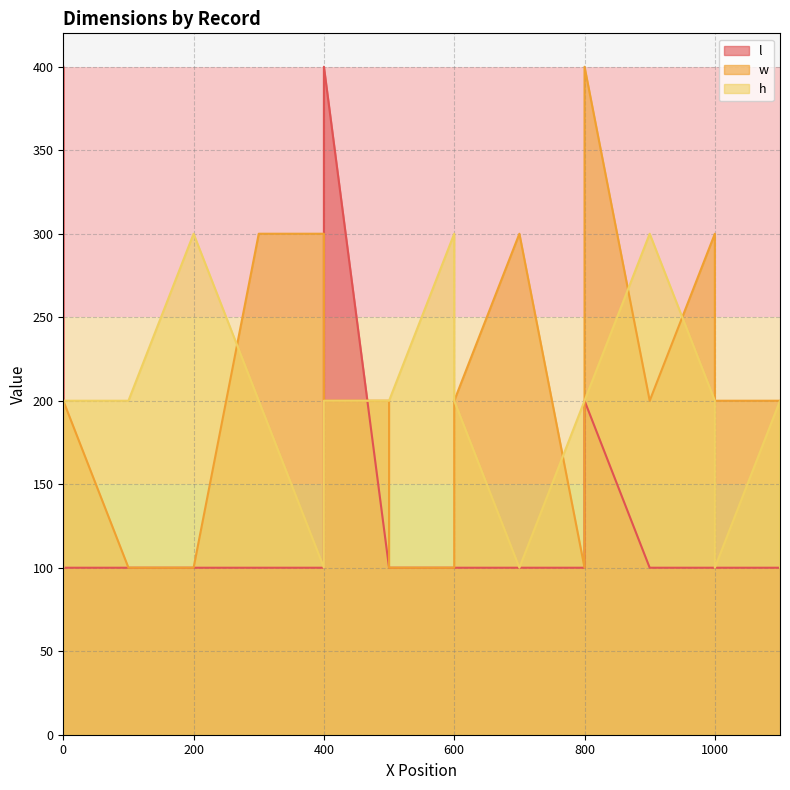

Is the value of h at 19 greater than the value of l at 13?

Yes